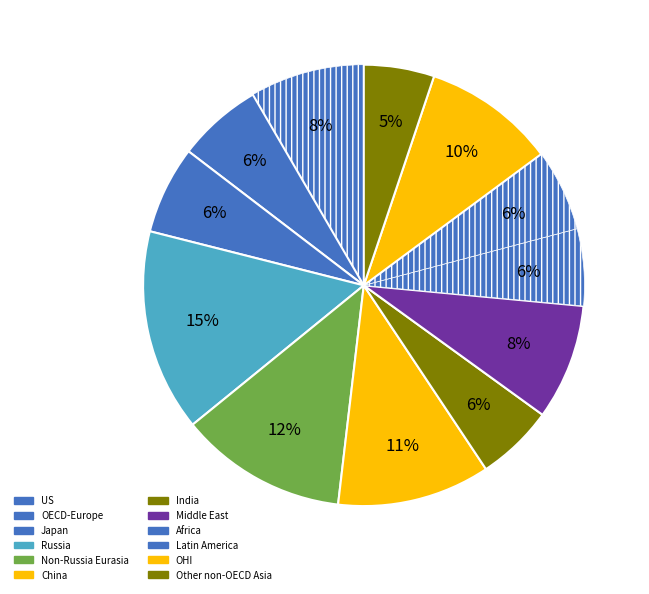

How many segments does this pie chart have?

12